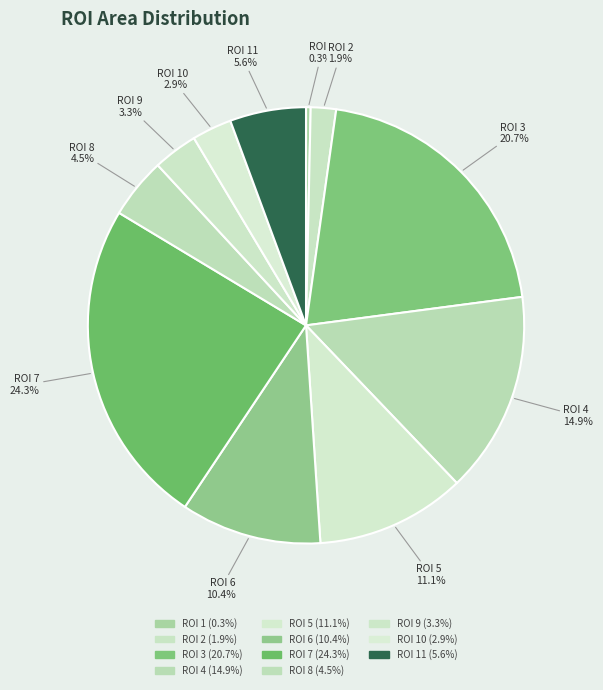

What percentage is the ROI 10 slice, to the nearest percent?

3%